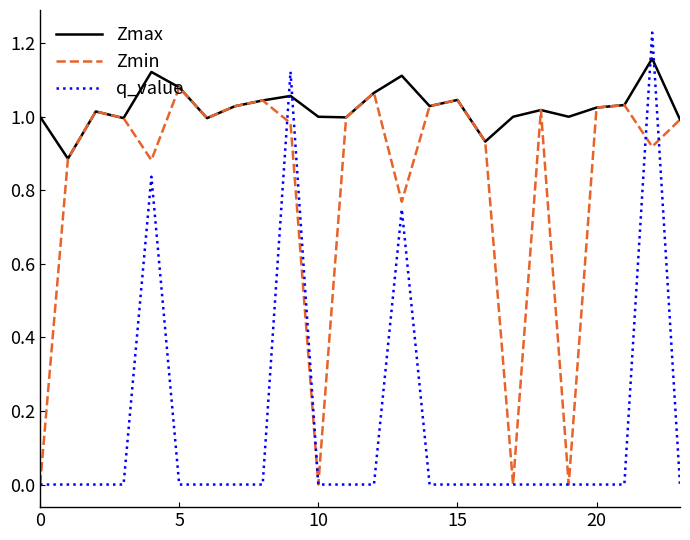

Rank the series by their average value, from lowest to highest.

q_value, Zmin, Zmax